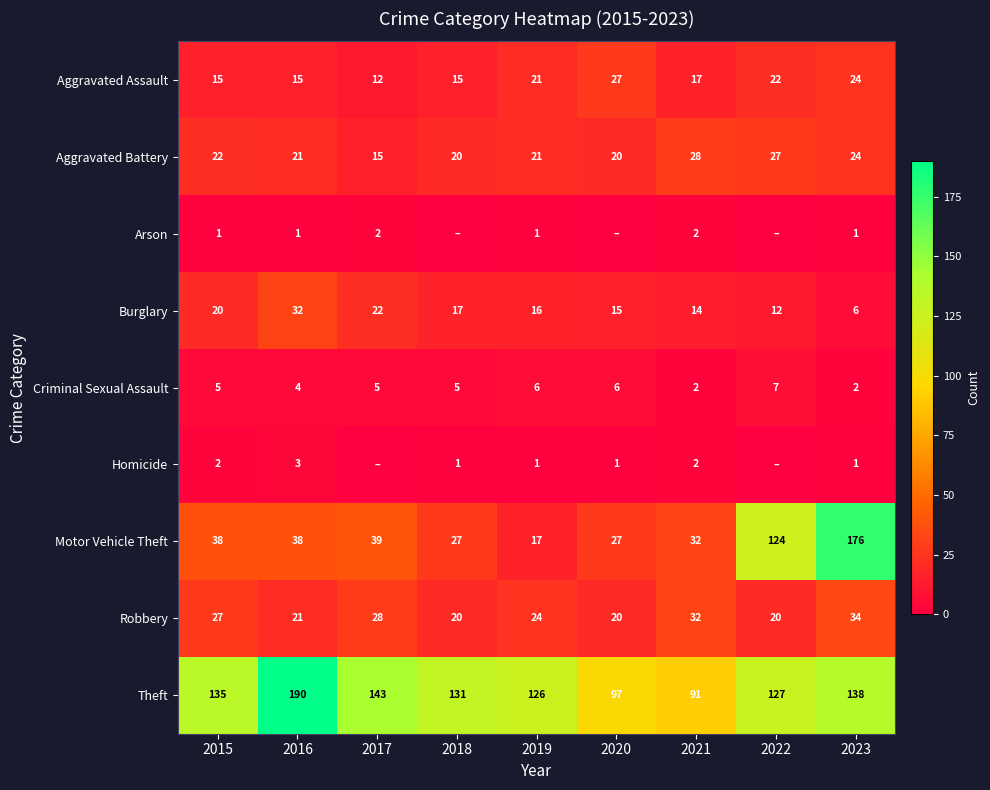

List the series in order of their peak value, highest first.

Theft, Motor Vehicle Theft, Robbery, Burglary, Aggravated Battery, Aggravated Assault, Criminal Sexual Assault, Homicide, Arson